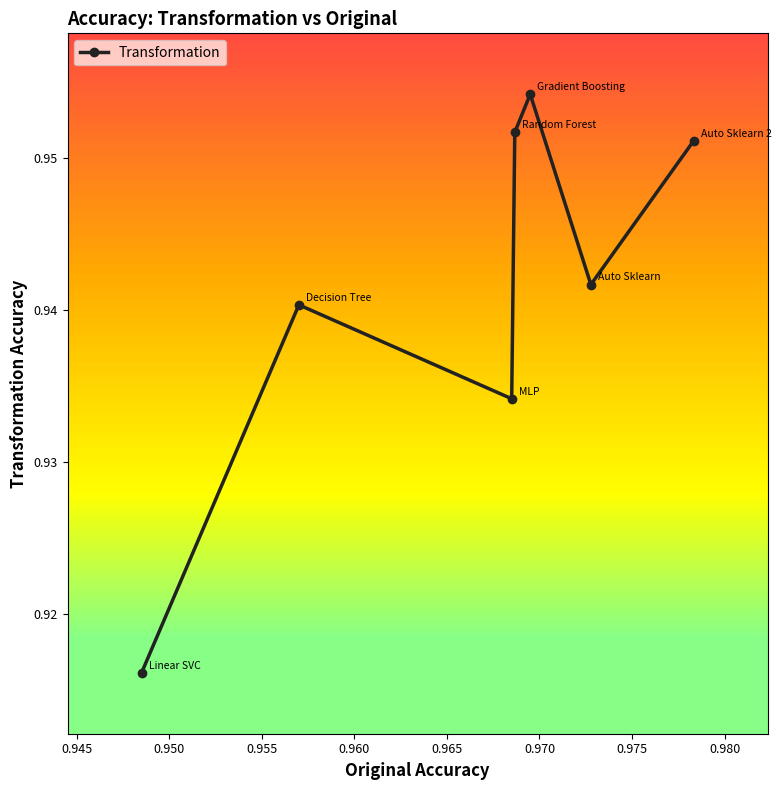

How many lines are shown in the chart?

1